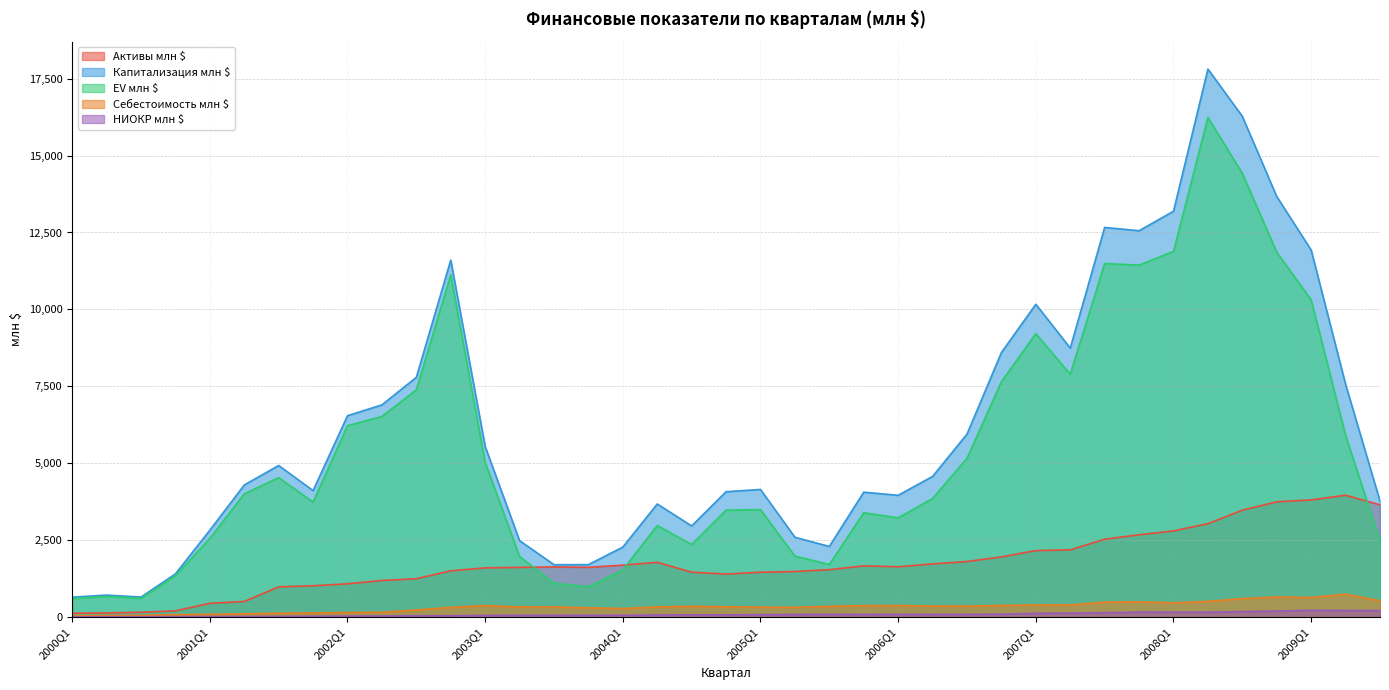

The value of Активы млн $ at 2009Q3 is 2518.5. True or false?

False